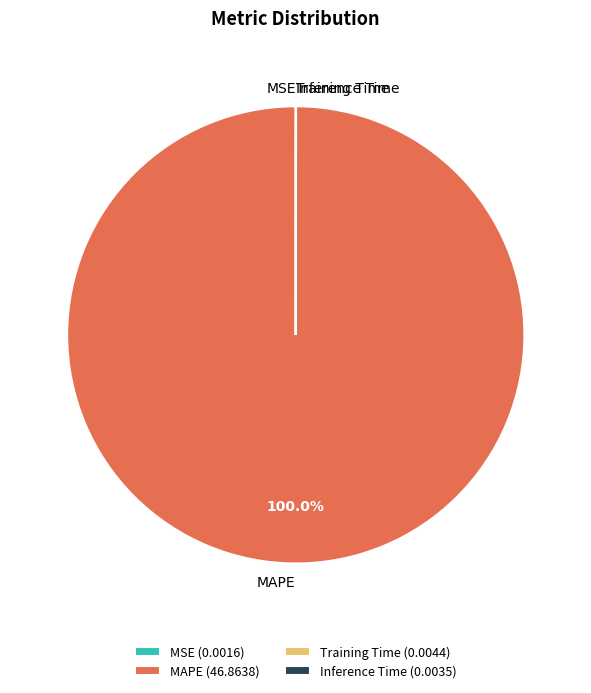

Which slice is the largest?

MAPE